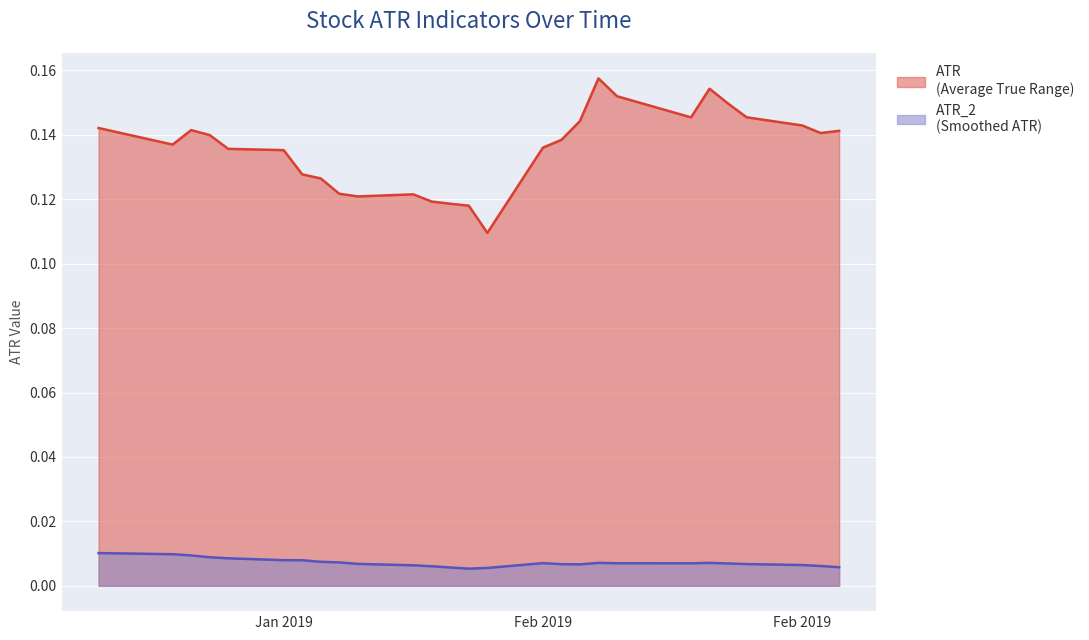

Rank the series by their average value, from lowest to highest.

ATR_2, ATR